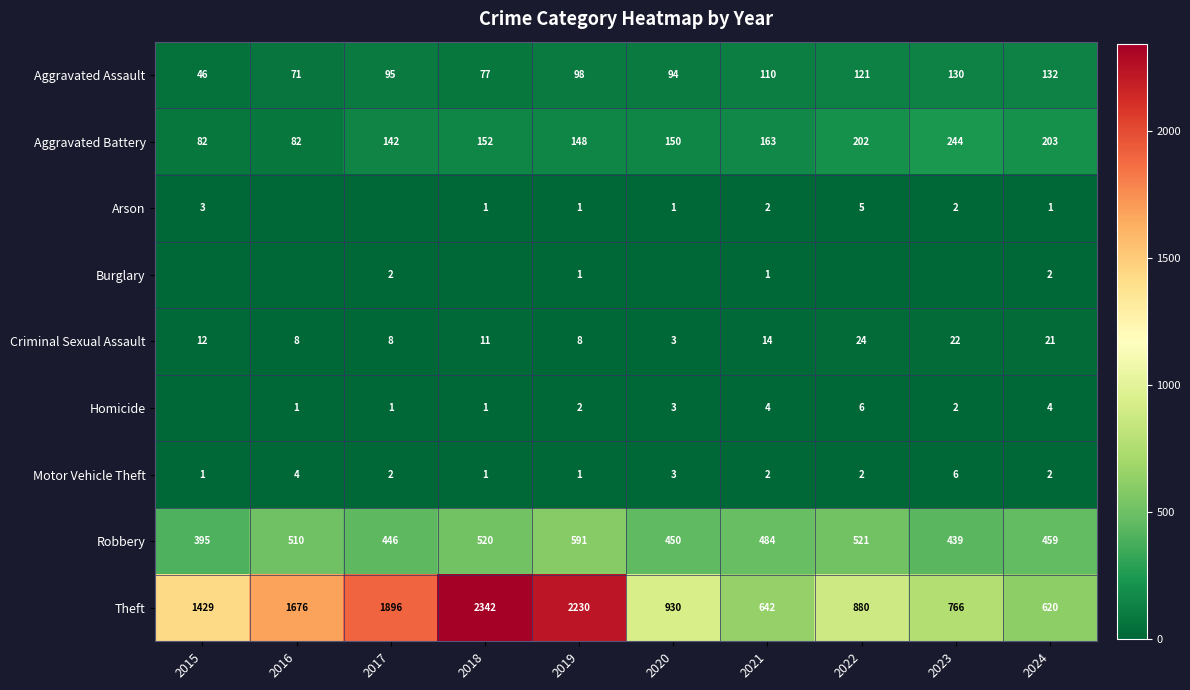

What is the sum of all Criminal Sexual Assault values?

131